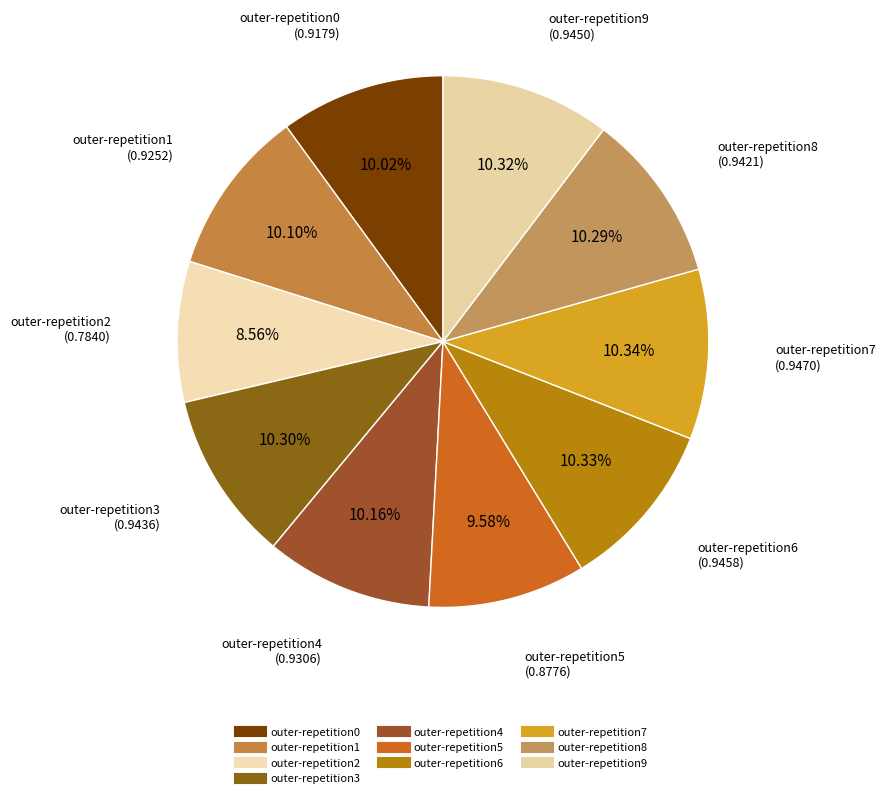

To the nearest percent, what portion does outer-repetition1 represent?

10%